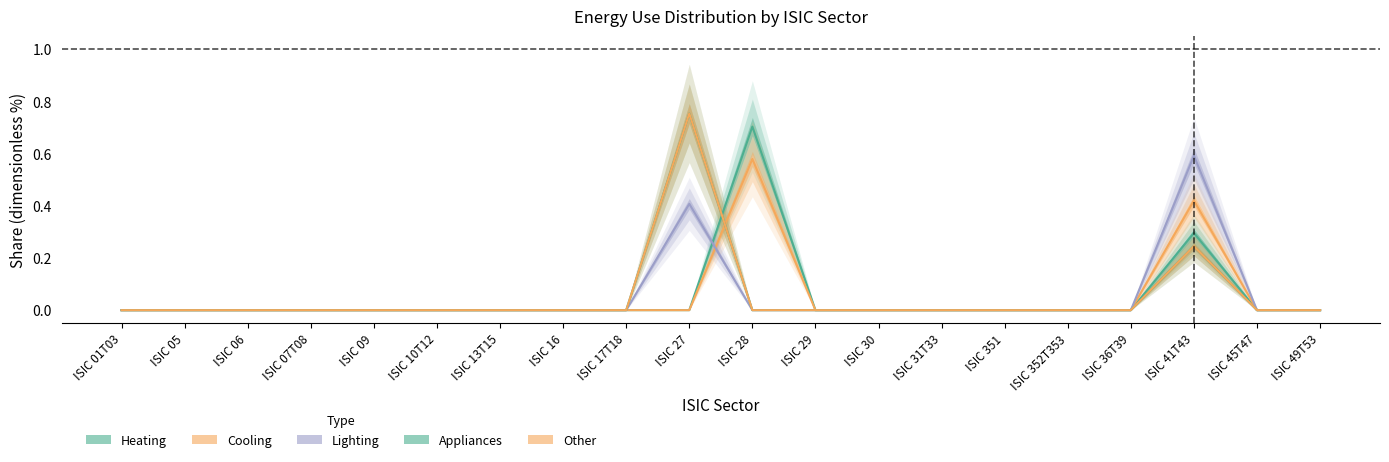

Is this an area chart (filled region under the line)?

No